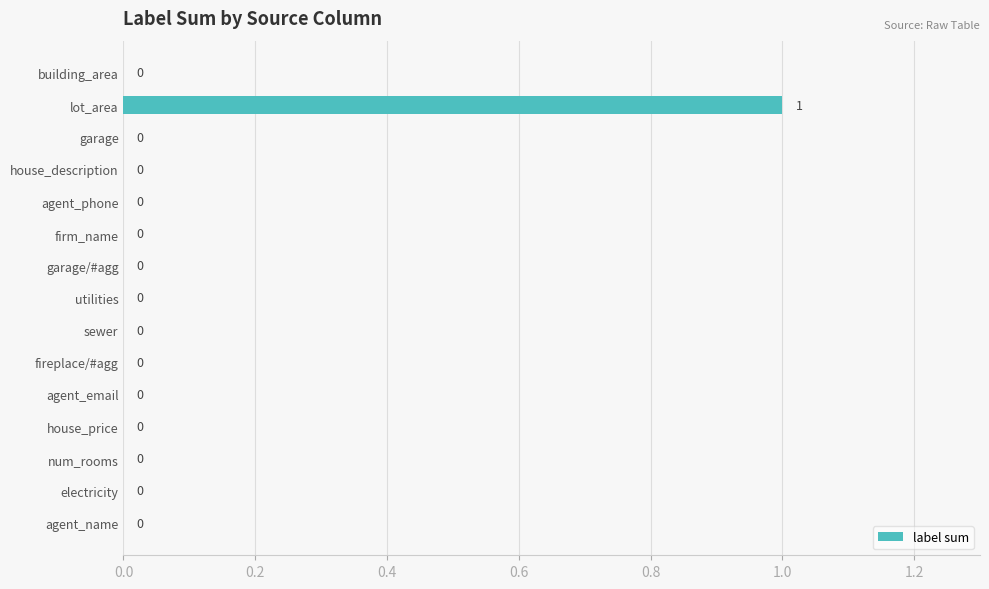

Is it true that the value at lot_area is 2?

False